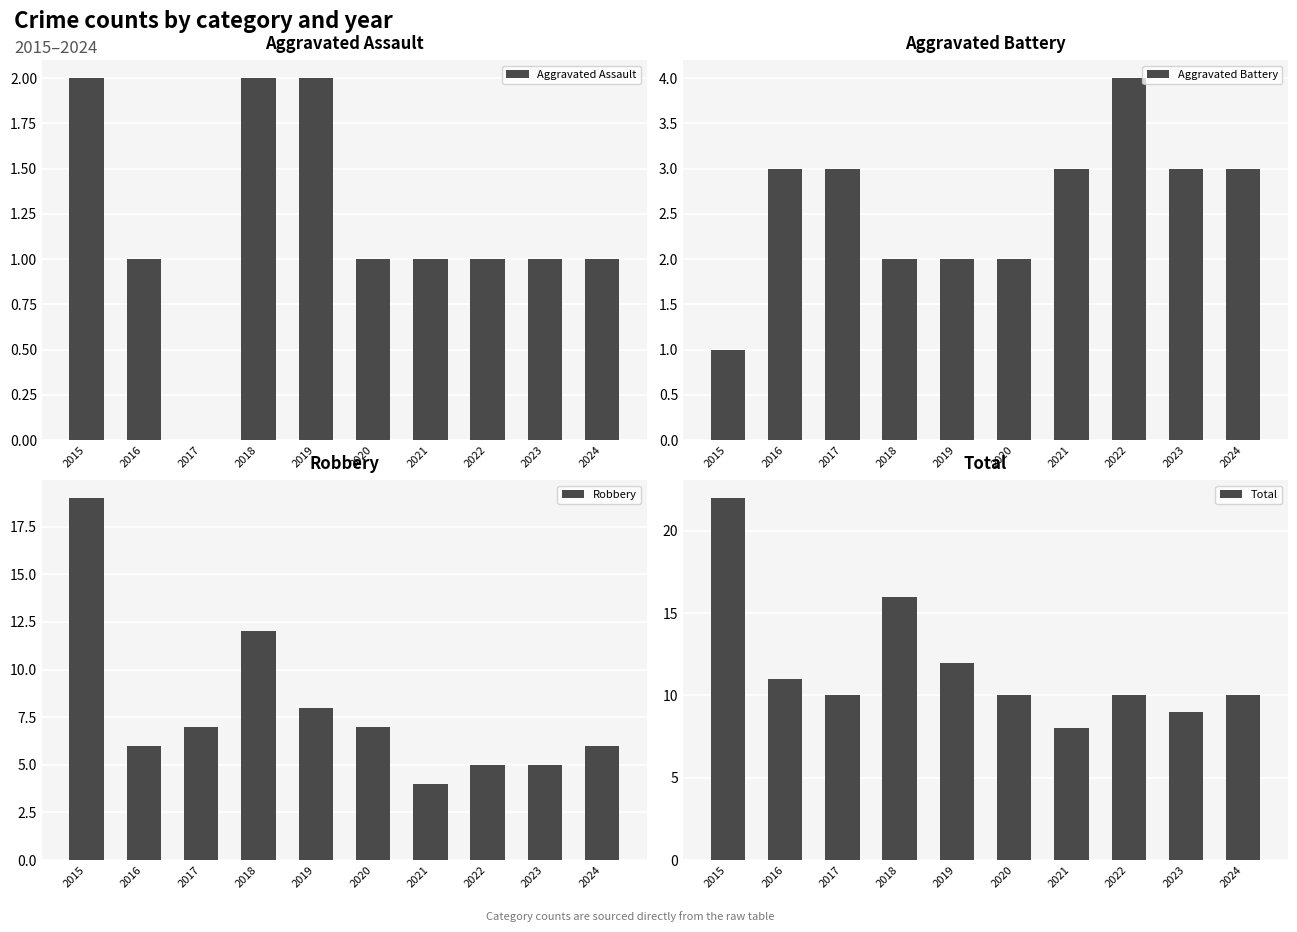

True or false: Aggravated Battery has a value of 1 at 2024.

False